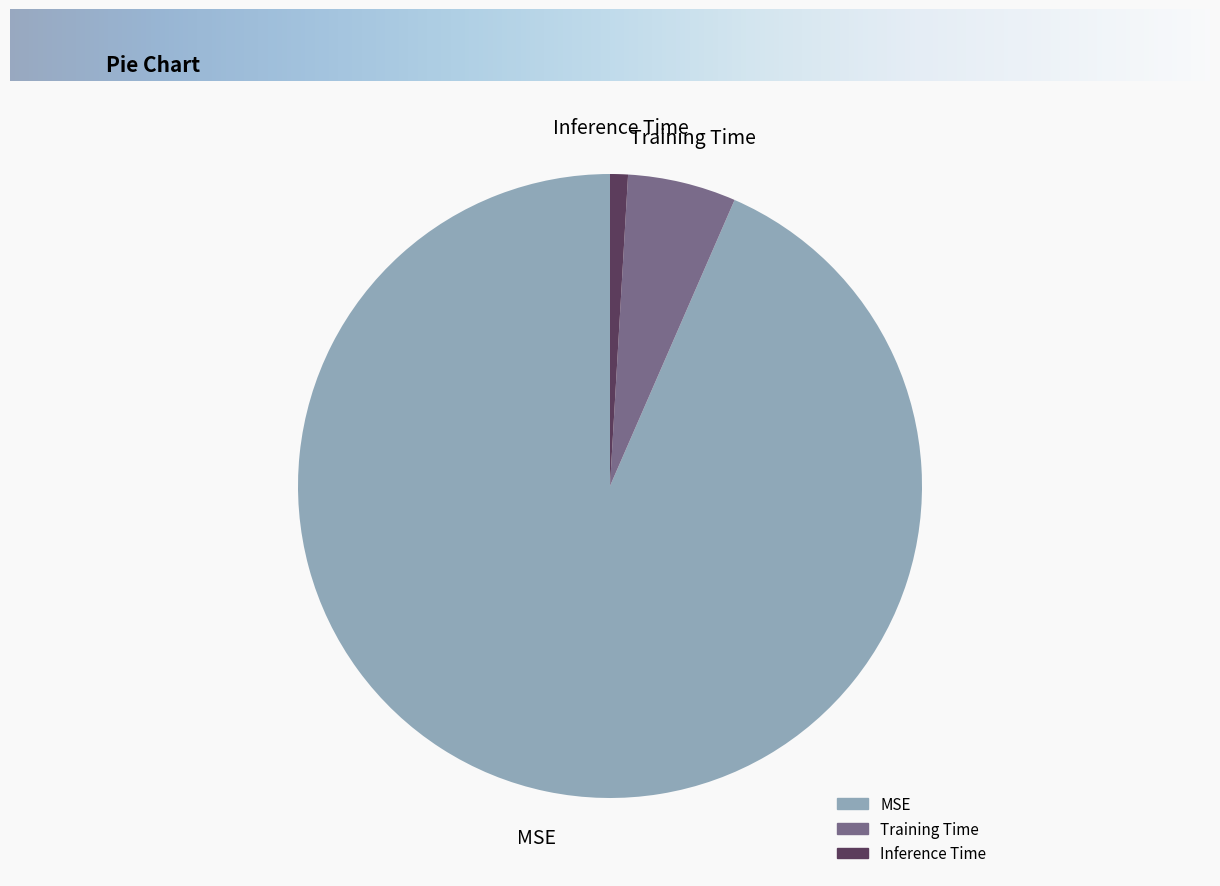

Rank the categories by value from highest to lowest.

MSE, Training Time, Inference Time